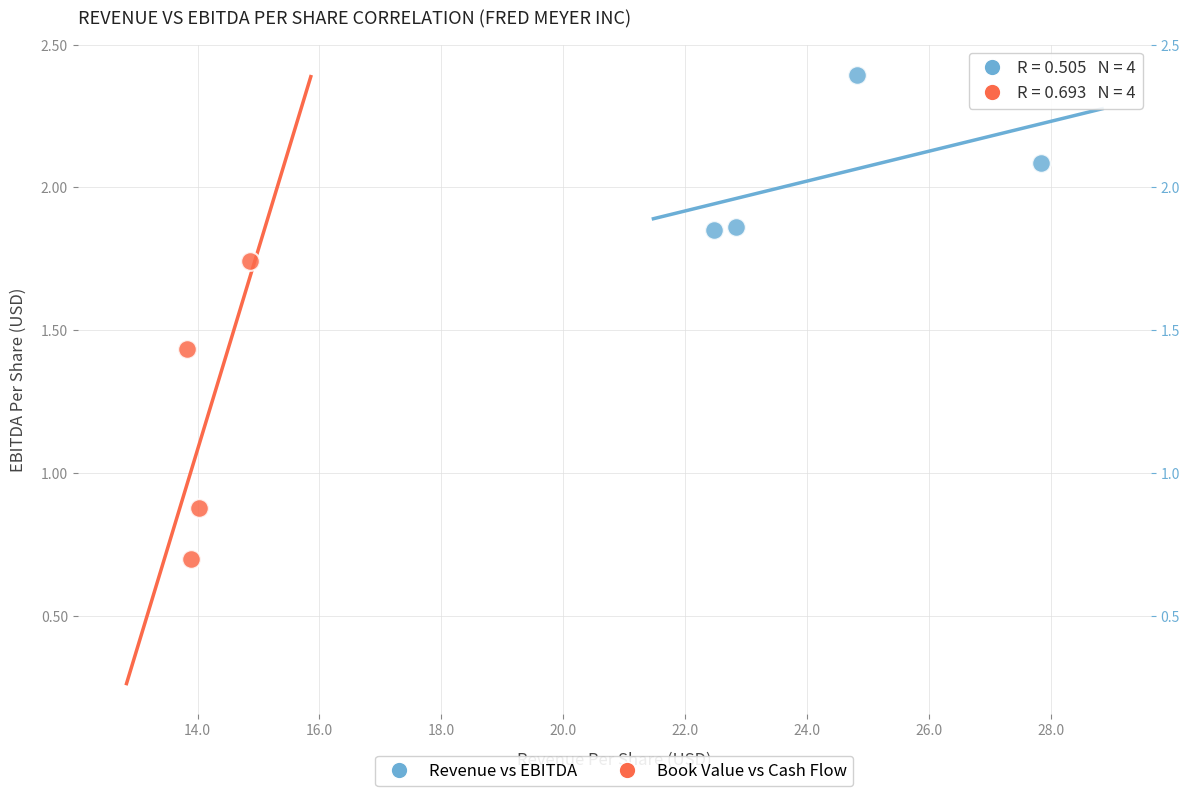

Which series has the largest Y range (max minus min)?

Book Value vs Cash Flow